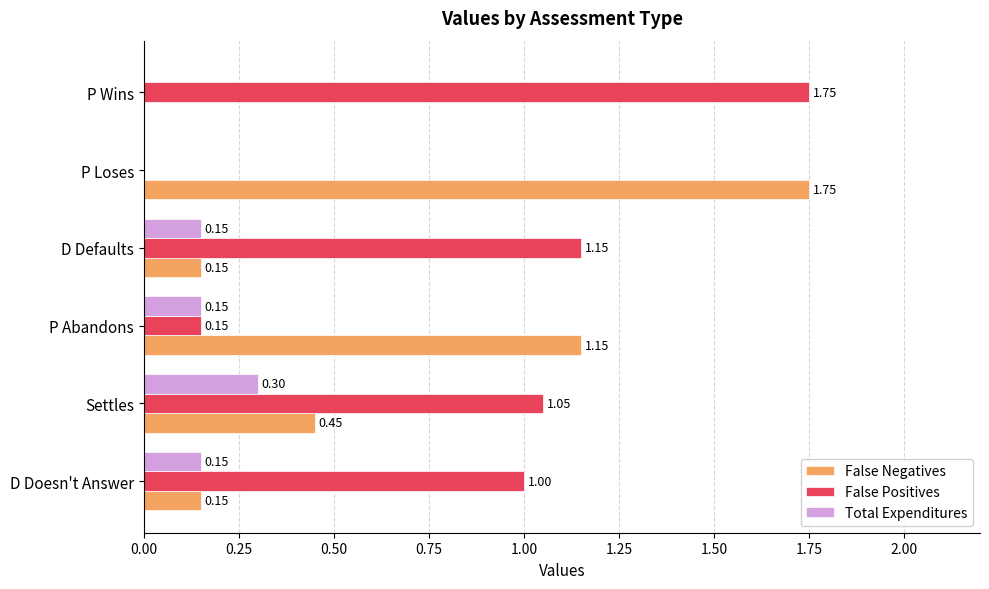

At which label does False Positives reach its peak?

P Wins